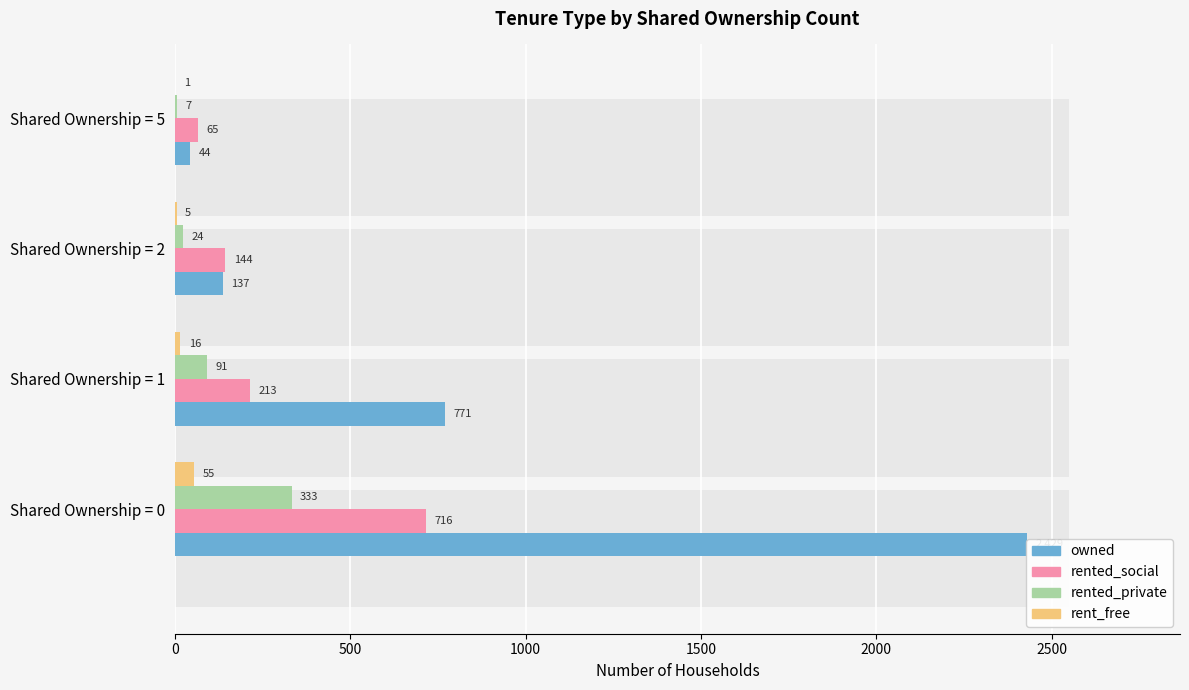

True or false: rent_free has a value of 1 at Shared Ownership = 5.

True